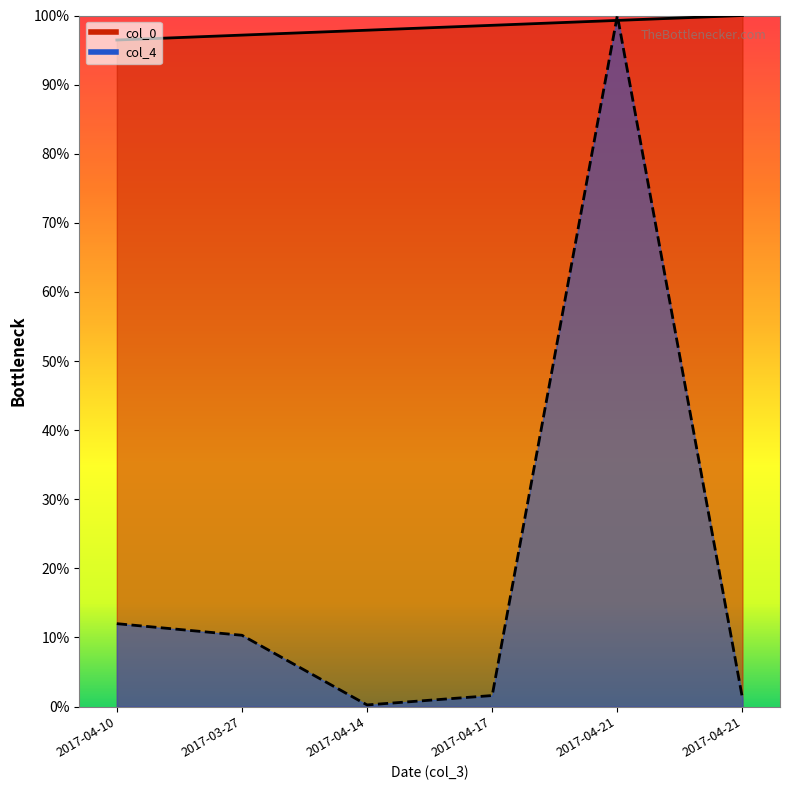

Which category has the highest value in the col_0 series?

2017-04-21